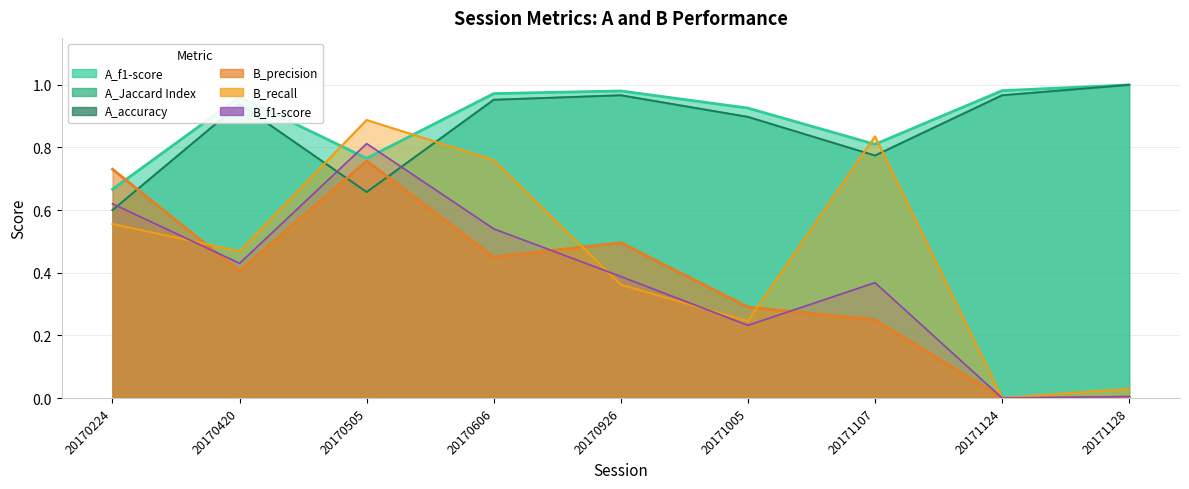

Count the number of data series in this chart.

6